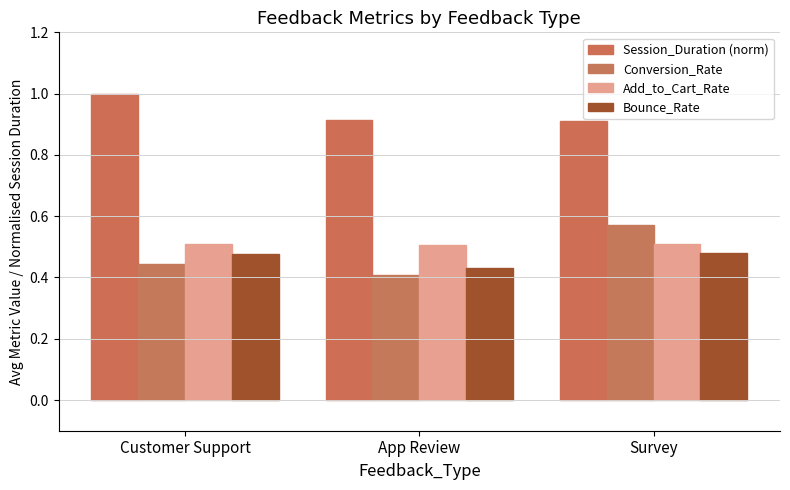

What is the total value across all series at App Review?

2.3